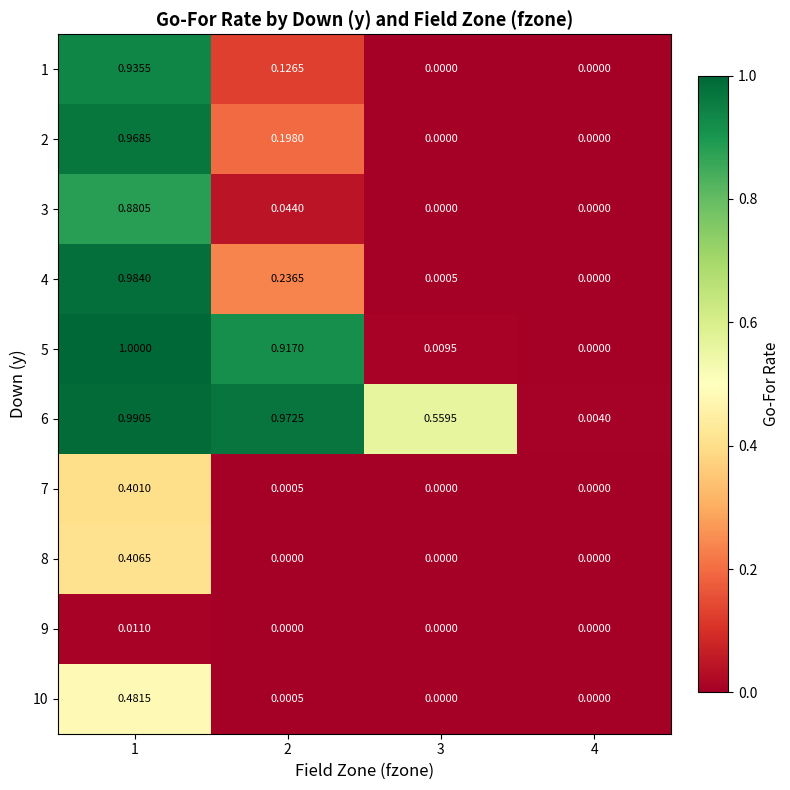

At which category is the sum across all series the highest?

1